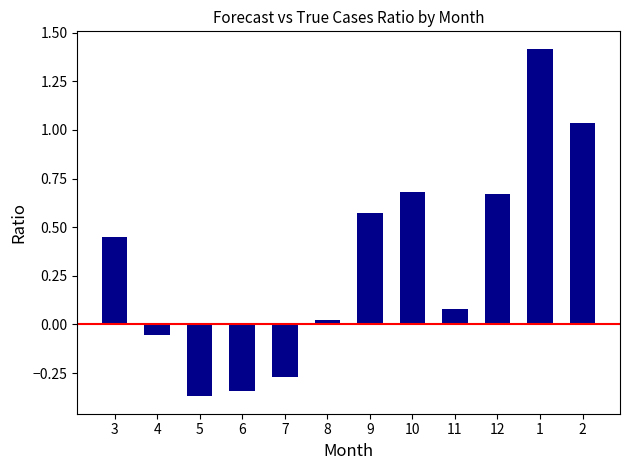

How many values are below zero?

4